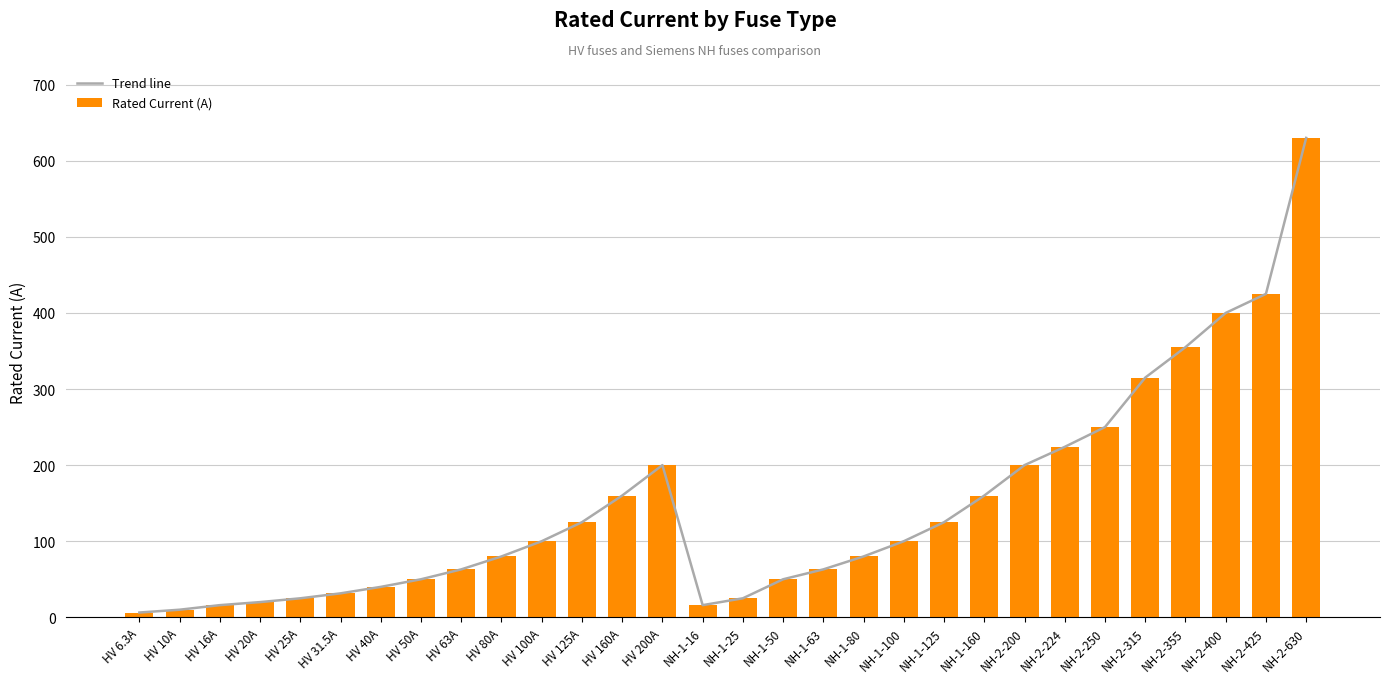

Which series changed the most between HV 160A and NH-2-355?

Trend line